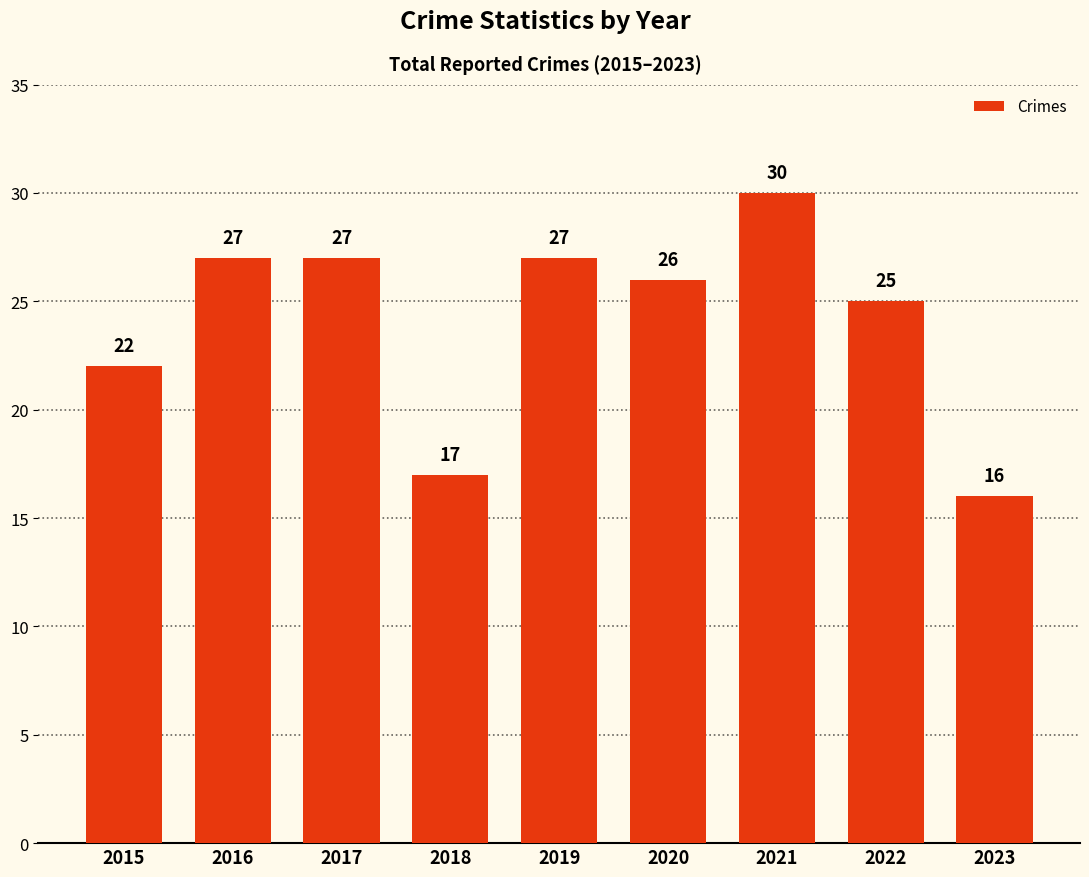

Is it true that the value at 2023 is 5?

False